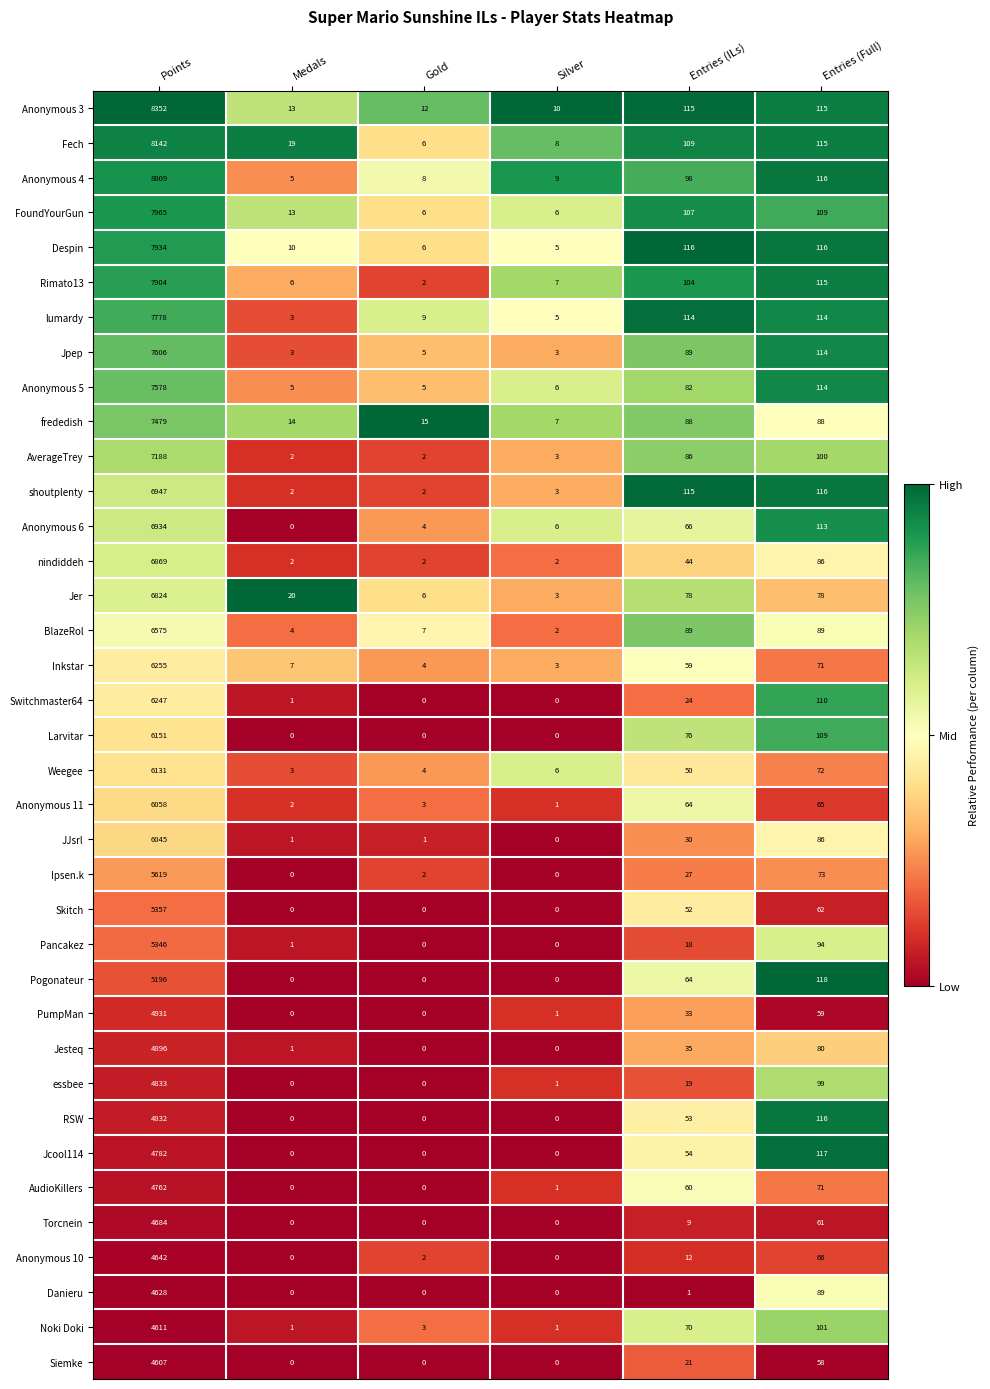

The Ipsen.k series shows 0 at Silver. True or false?

True